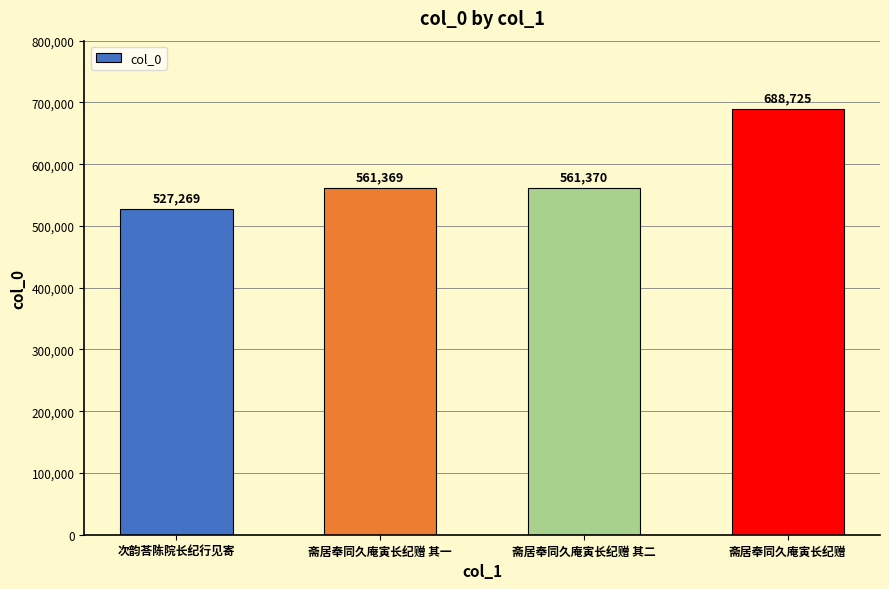

What is the value of the 4th bar from the left?

688725